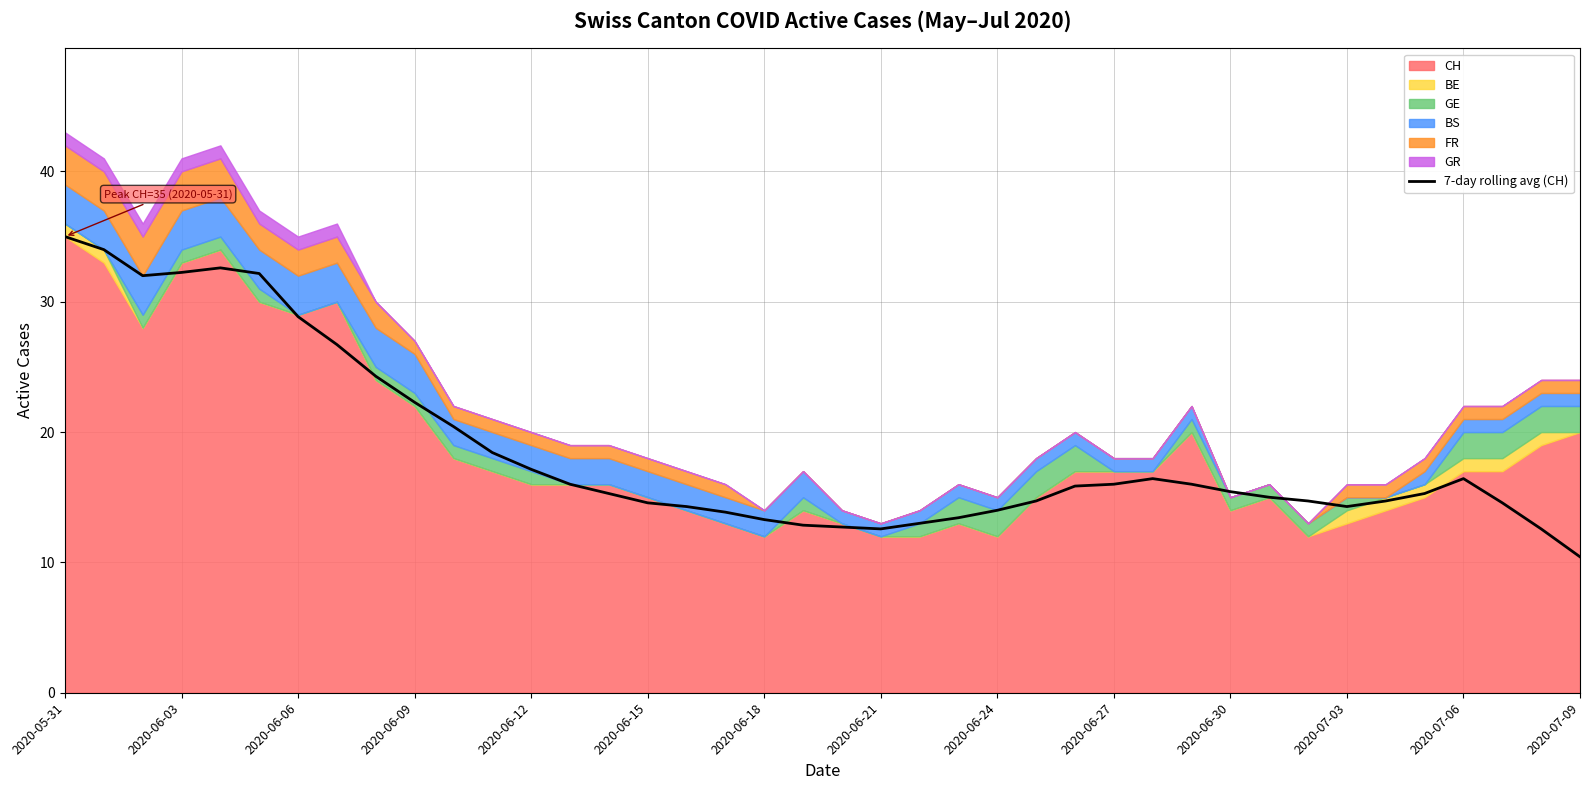

What is the sum of all values?

744.4